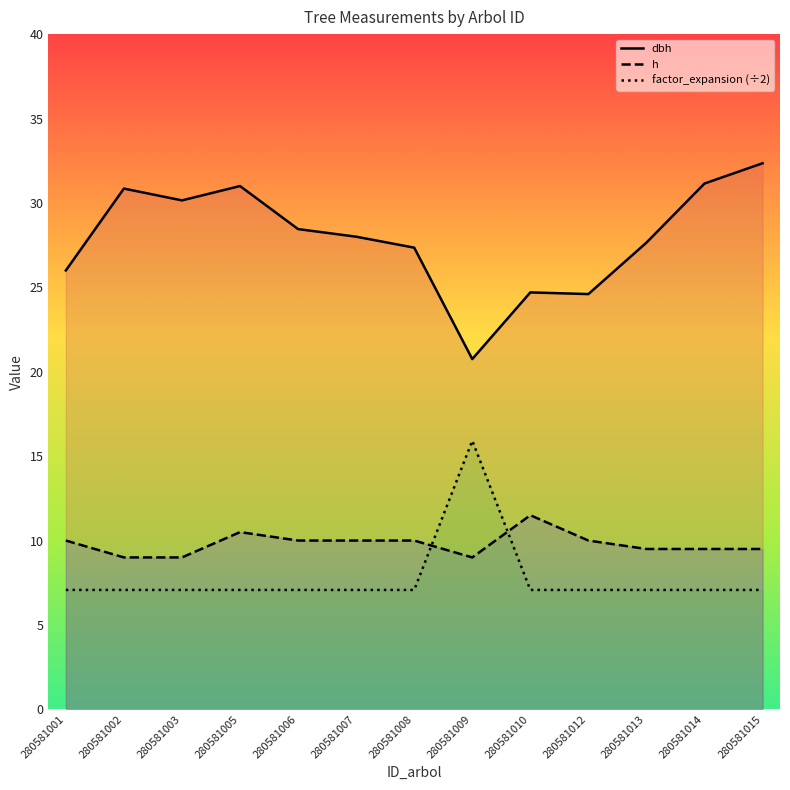

Reading right to left, what are all the values shown in this chart?

dbh: 32.4	31.1	27.6	24.6	24.7	20.8	27.4	28.0	28.4	31.0	30.1	30.9	26.0
h: 9.5	9.5	9.5	10.0	11.5	9.0	10.0	10.0	10.0	10.5	9.0	9.0	10.0
factor_expansion: 7.1	7.1	7.1	7.1	7.1	15.9	7.1	7.1	7.1	7.1	7.1	7.1	7.1